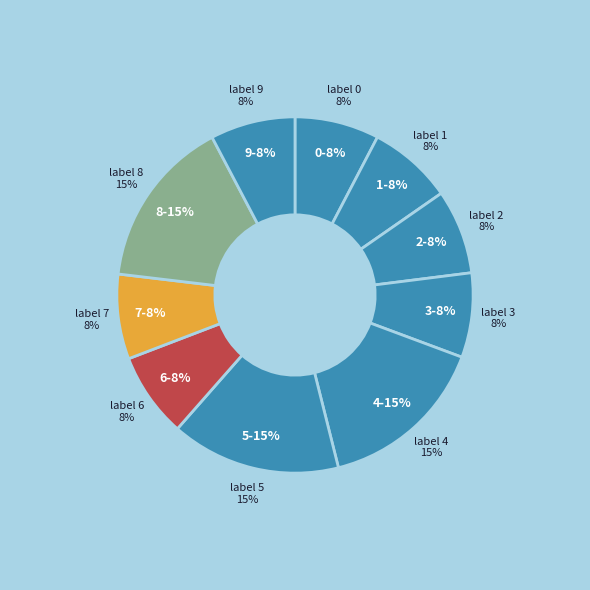

Count the number of slices in the pie.

10